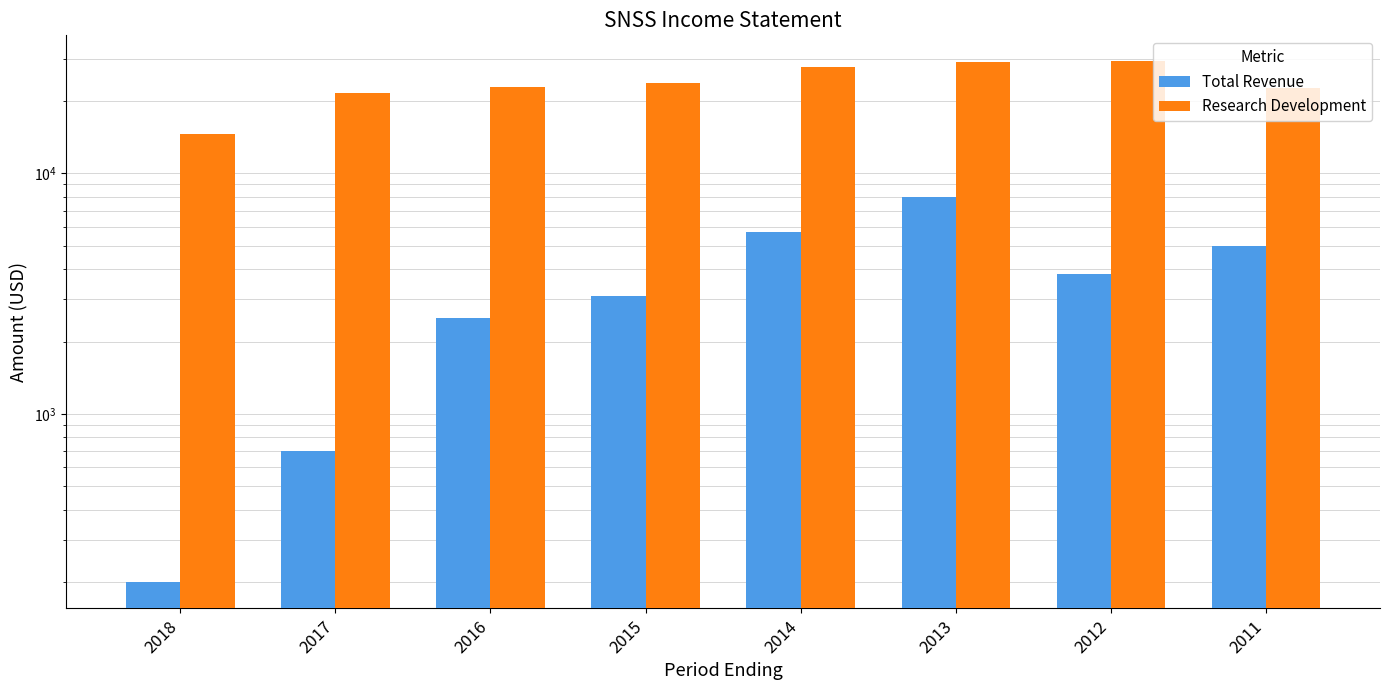

What value does the Total Revenue series have at 2014, to the nearest 50?

5700